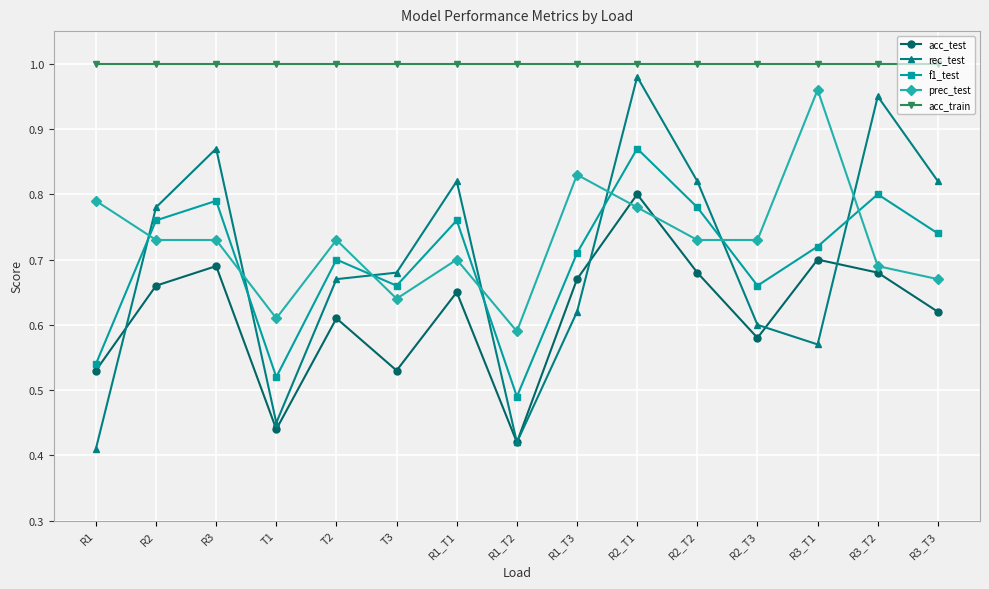

At which category is the sum across all series the highest?

R2_T1